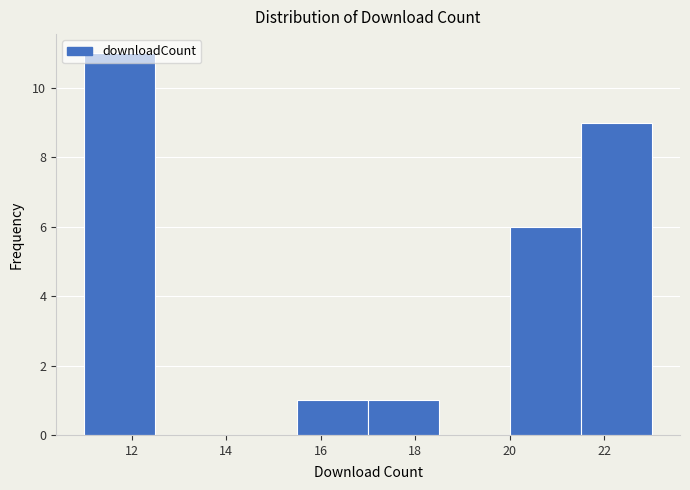

Which range on the x-axis has the tallest bar?

11.0 to 12.5